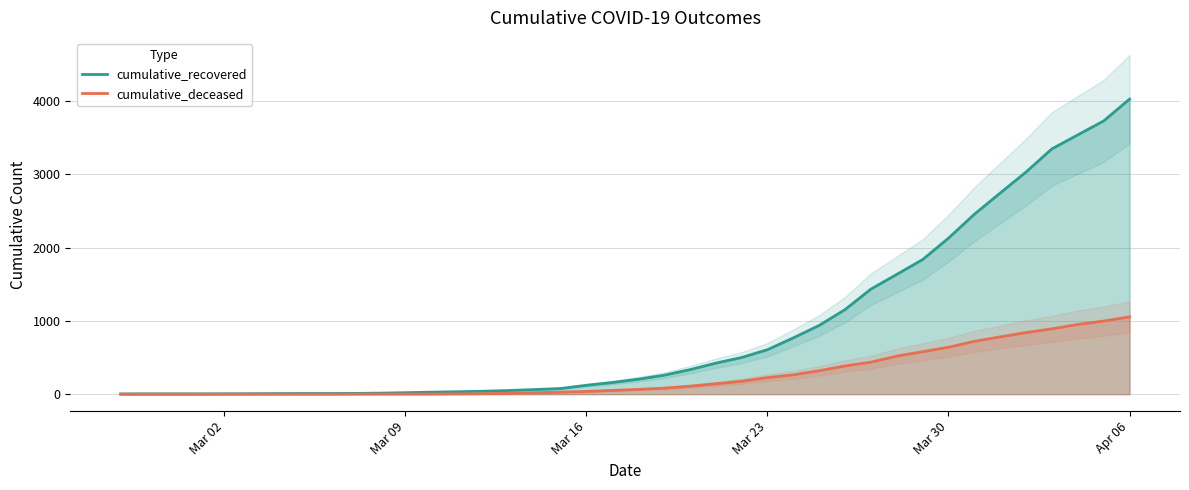

Where is cumulative_recovered nearest to the value 2015?

Mar 30